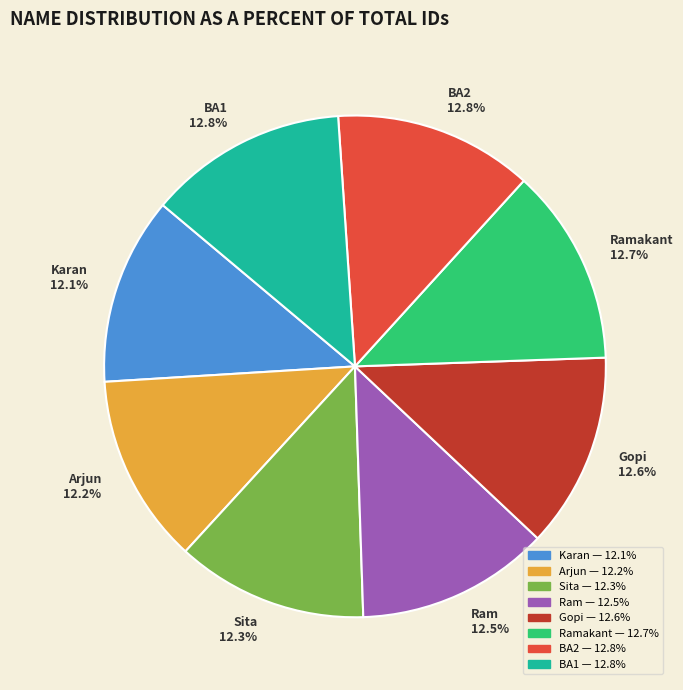

Is there any slice that represents more than half of the pie?

No